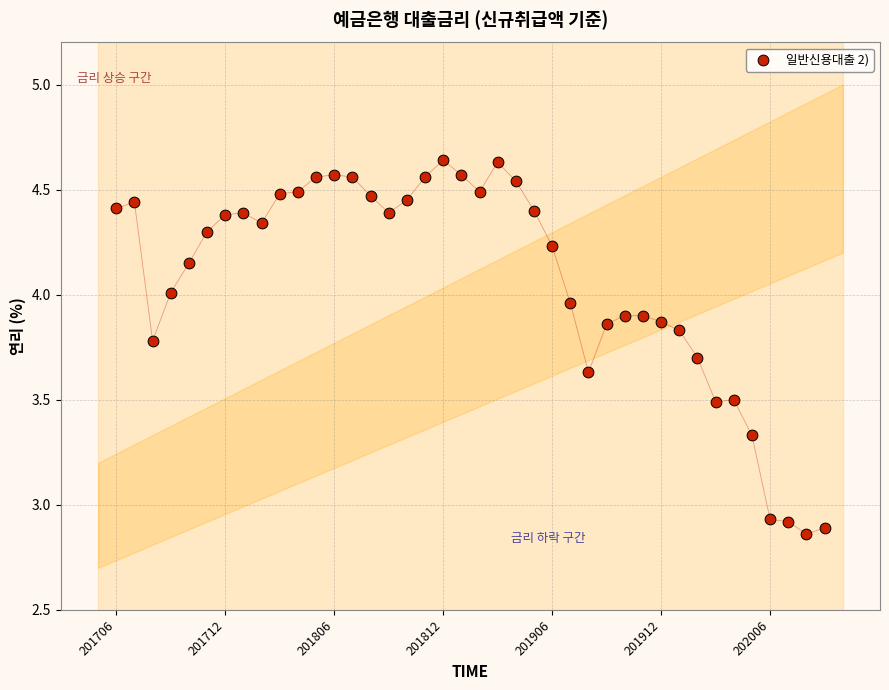

What is the range of Y values (max minus min)?

1.8